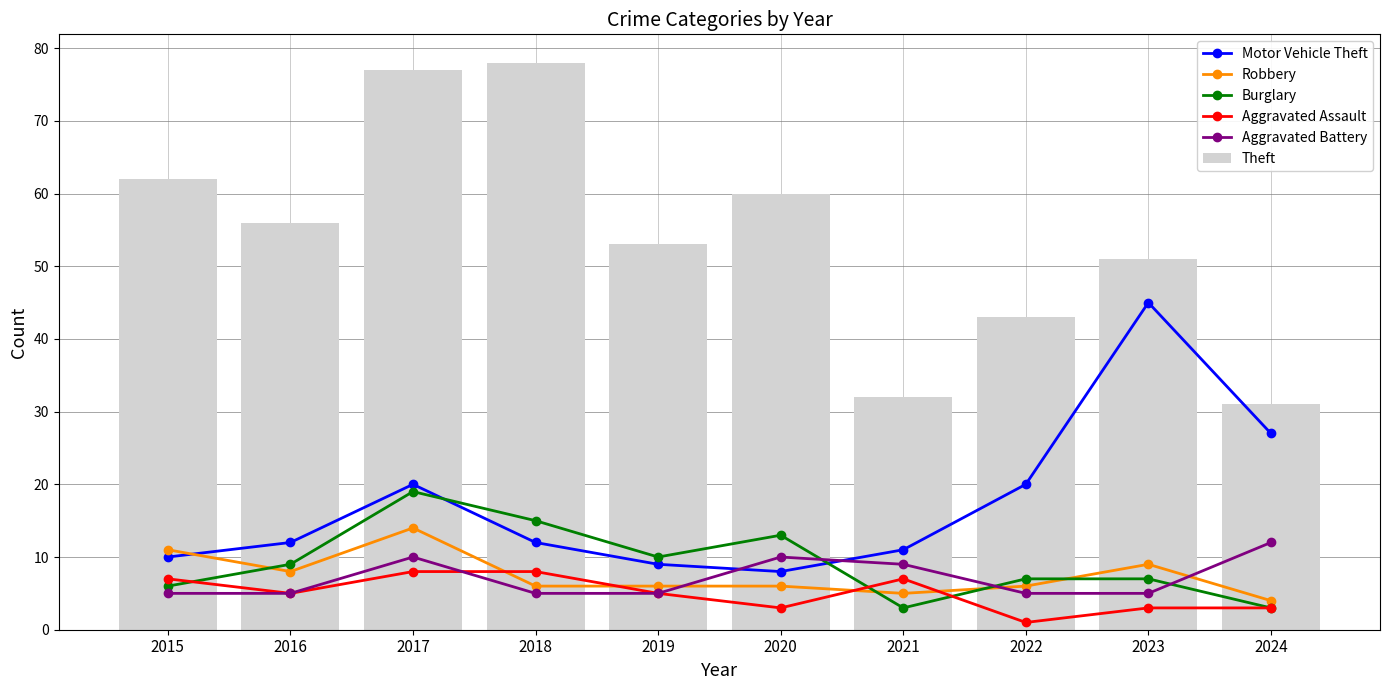

List the series in order of their peak value, lowest first.

Aggravated Assault, Aggravated Battery, Robbery, Burglary, Motor Vehicle Theft, Theft